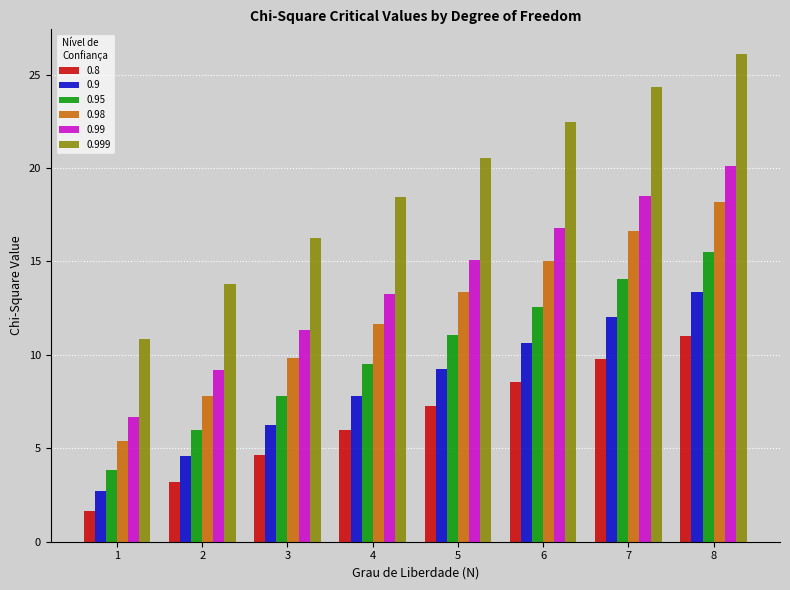

What is the smallest value displayed?

1.6